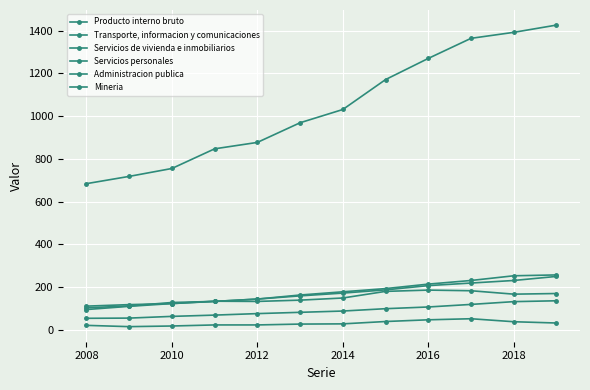

What is the minimum value shown in the chart?

15